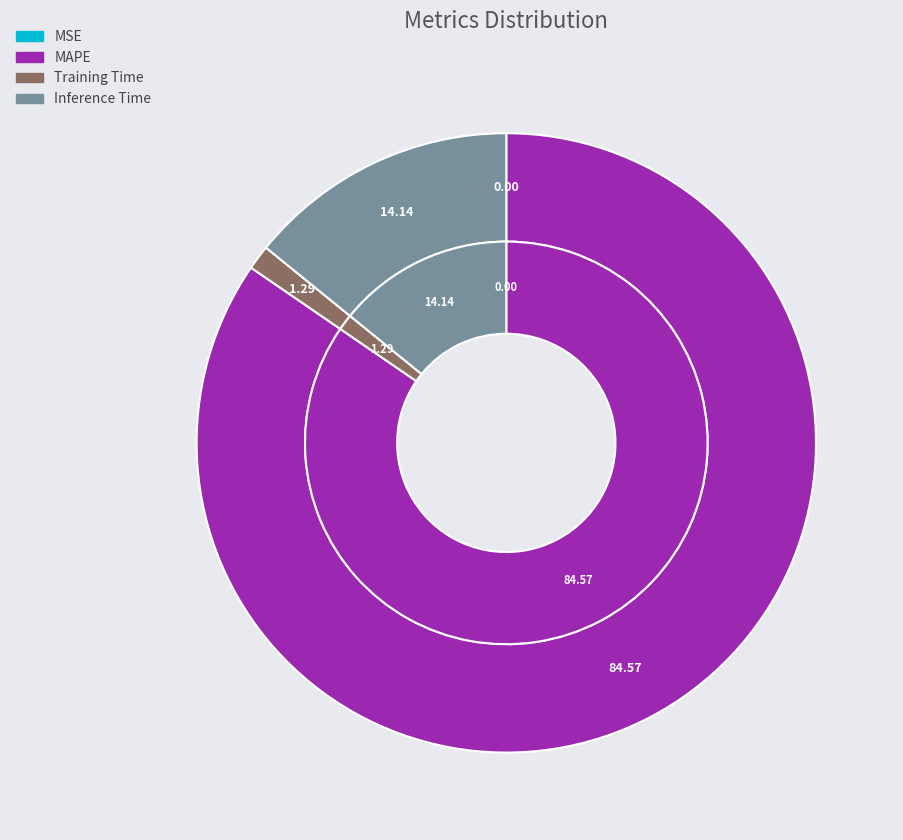

Between MSE and MAPE, which is larger?

MAPE